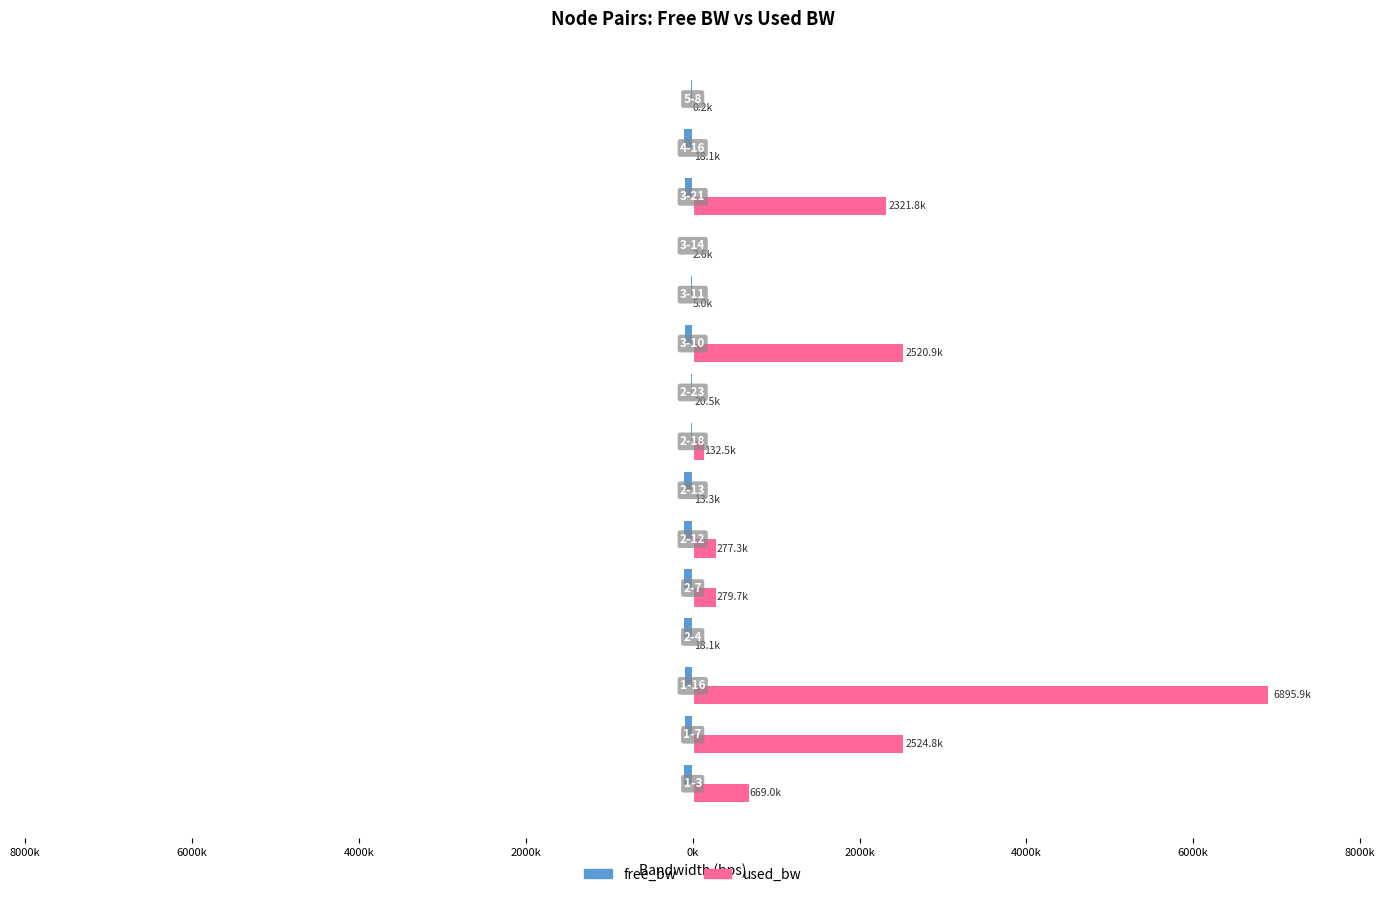

Reading right to left, transcribe all the data shown in this chart.

free_bw: -24999.8	-99981.9	-97677.6	-1547.4	-24995.0	-97478.5	-24979.5	-24867.5	-99986.7	-99722.2	-99719.7	-99981.9	-93102.4	-97474.5	-99331.0
used_bw: 192.0	18069.3	2321844.2	2576.3	4960.0	2520928.1	20451.9	132477.5	13304.0	277262.7	279660.1	18068.4	6895911.8	2524847.9	668970.9